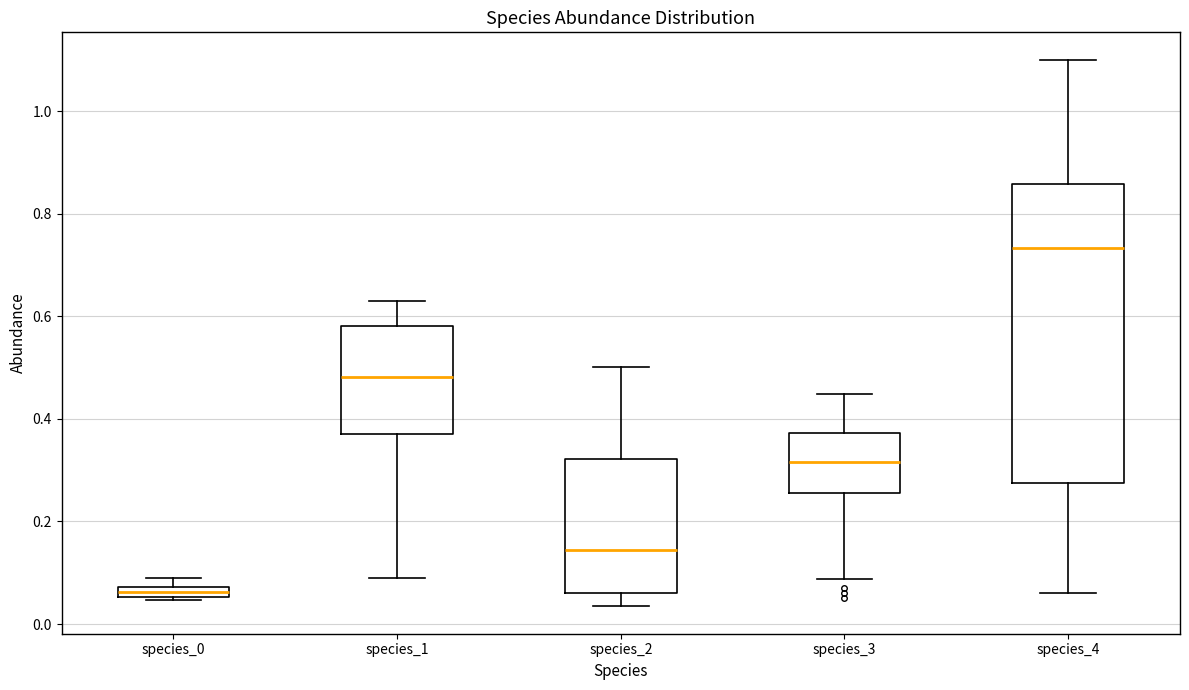

Which box's median line is the lowest?

species_0